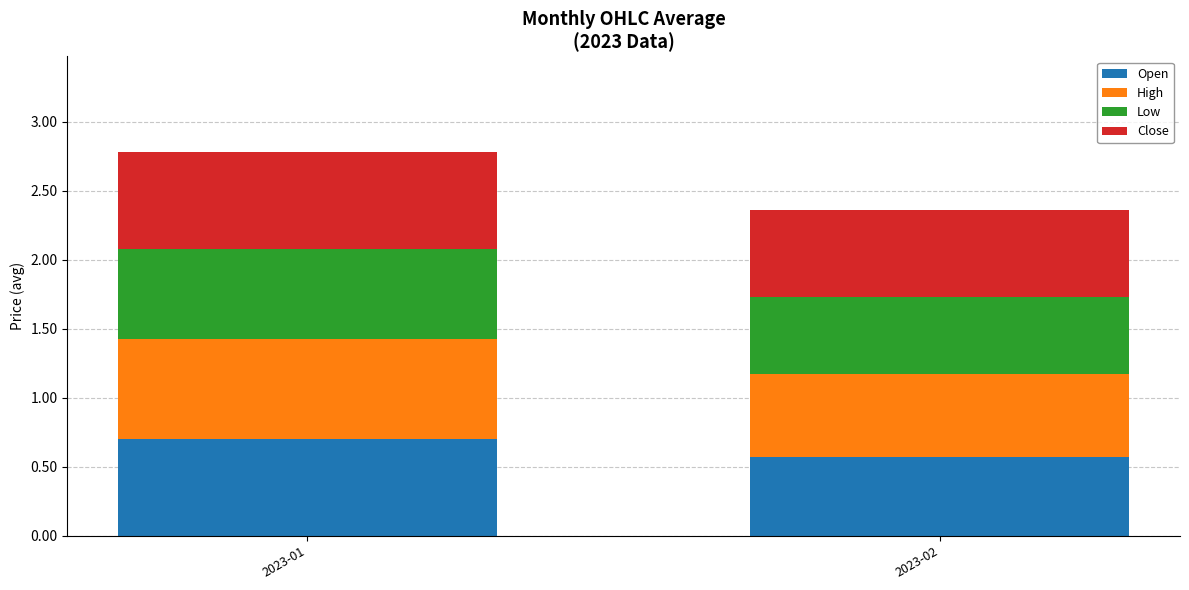

What are all the series names shown in the legend?

Open, High, Low, Close